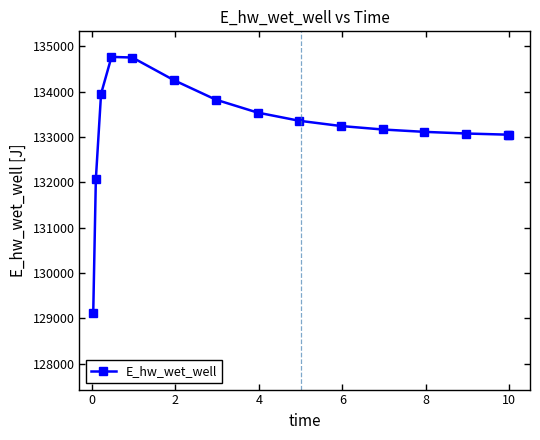

What is the greatest value displayed?

134763.9